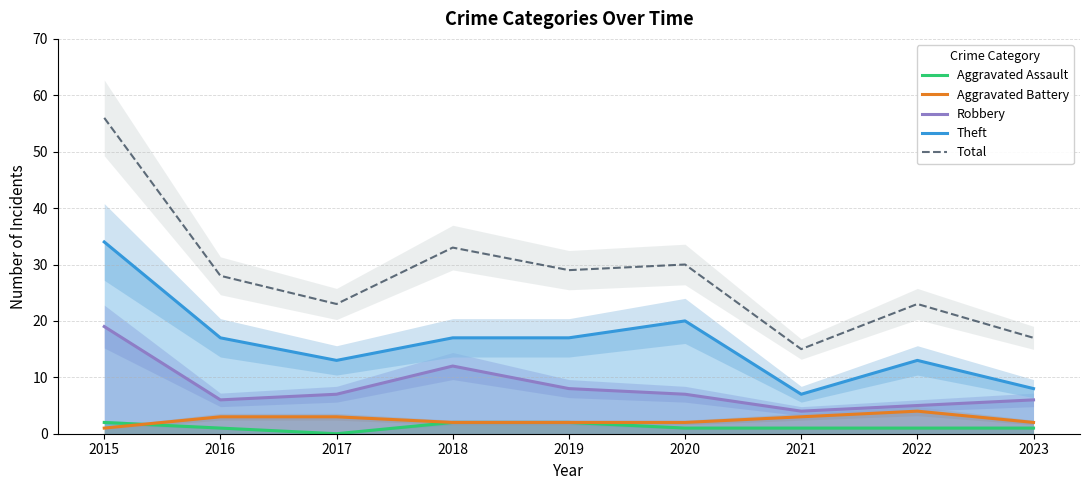

Which category has the highest value in the Aggravated Battery series?

2022